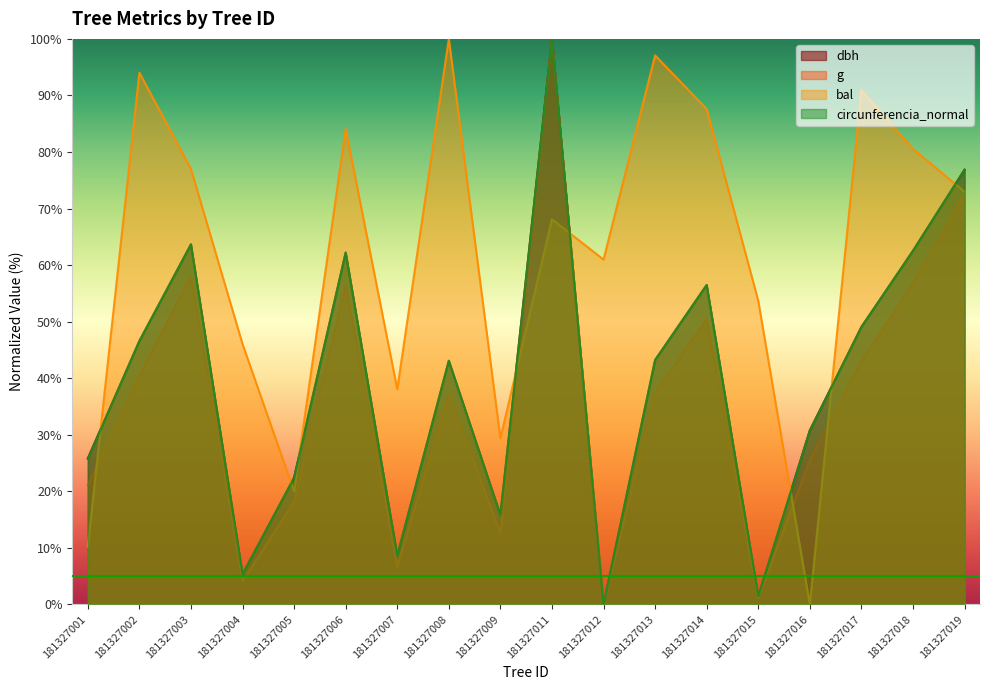

How many intersections are there between bal and circunferencia_normal?

8